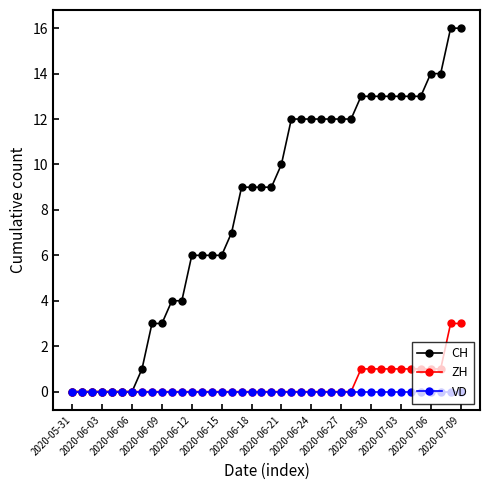

Which series has the largest total across all categories?

CH